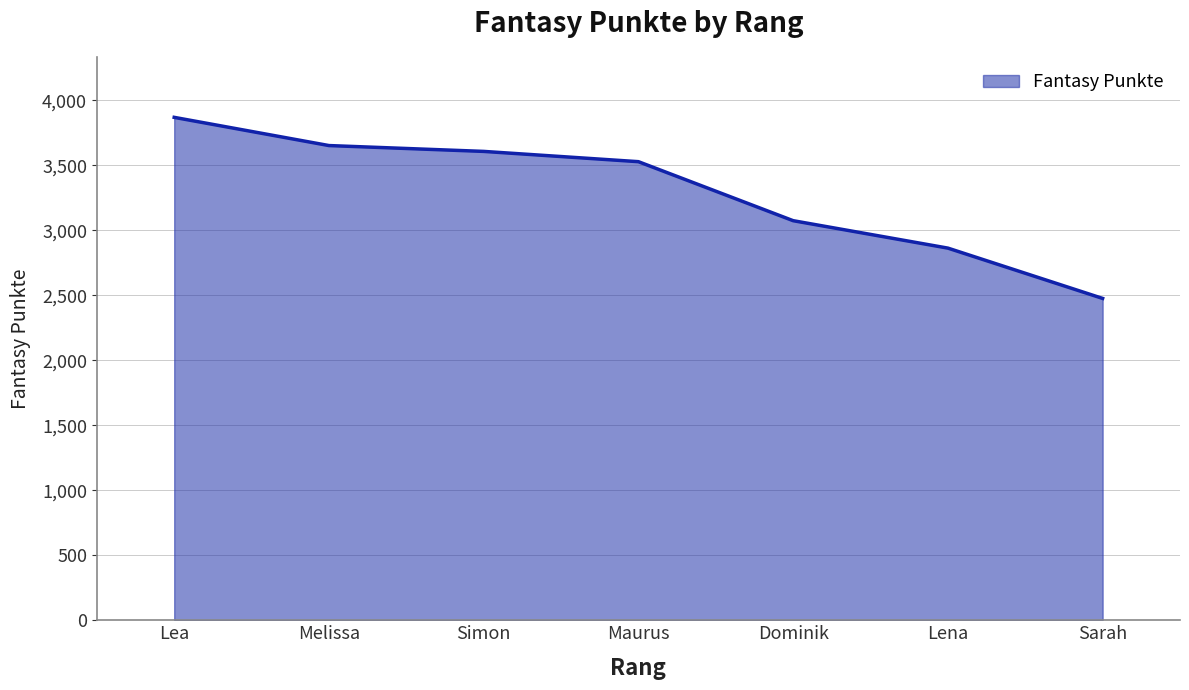

What is the change in value from Simon to Sarah?

-1131